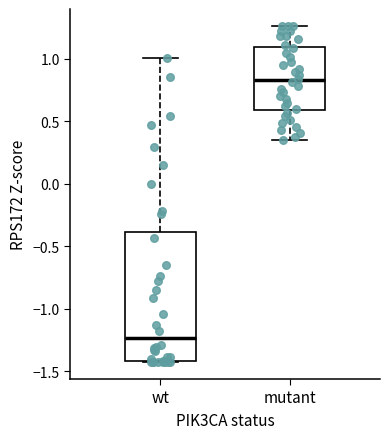

Where does the upper whisker of the box for wt end on the y-axis? The values are not printed on the chart, so give them approximately, as read against the axis.

1.00